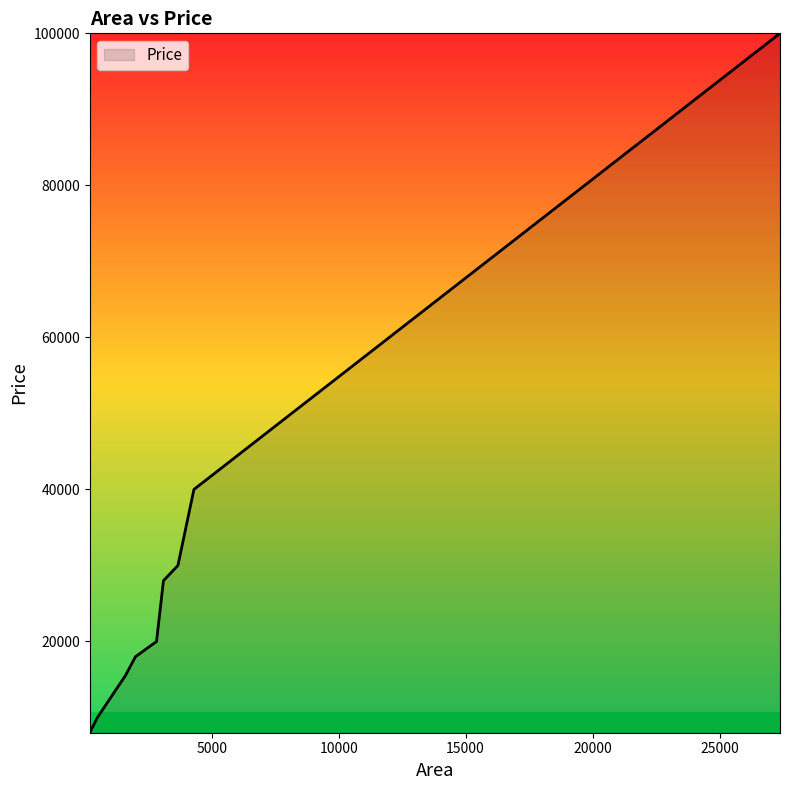

What is the difference between the second highest and second lowest values?

30000